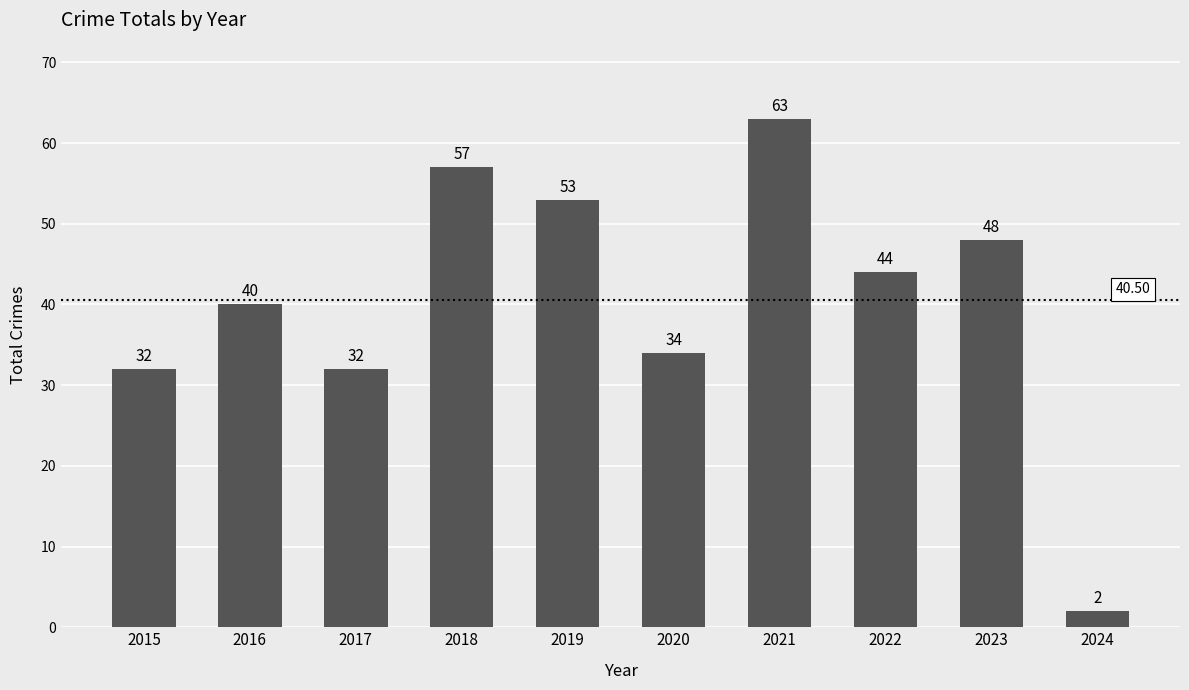

Which has a higher value, 2020 or 2015?

2020